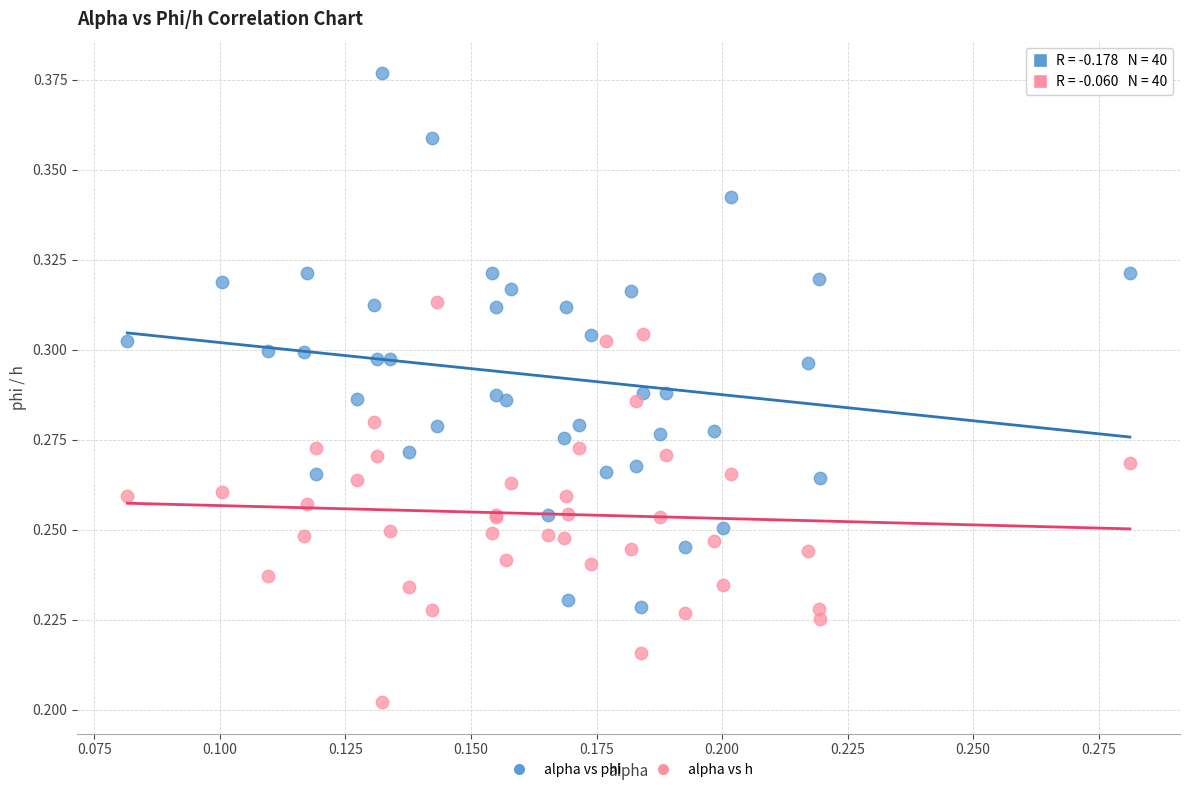

Which series has the widest spread of Y values?

alpha vs phi